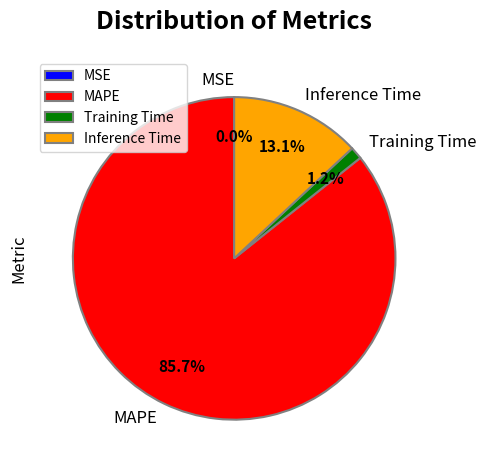

What percentage is the MAPE slice, to the nearest percent?

86%